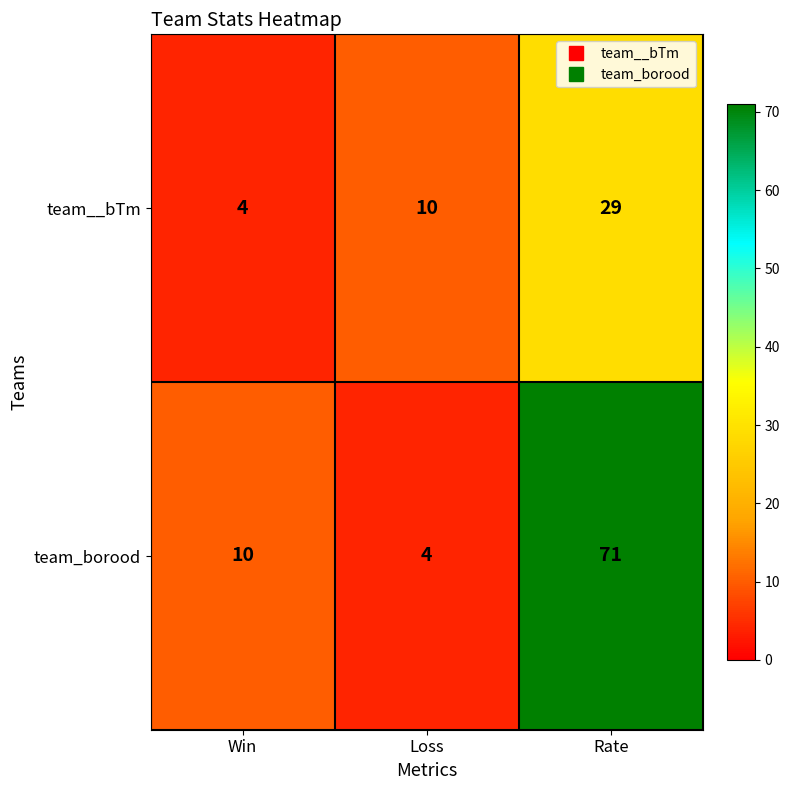

Is the value of team__bTm at Rate greater than the value of team_borood at Win?

Yes